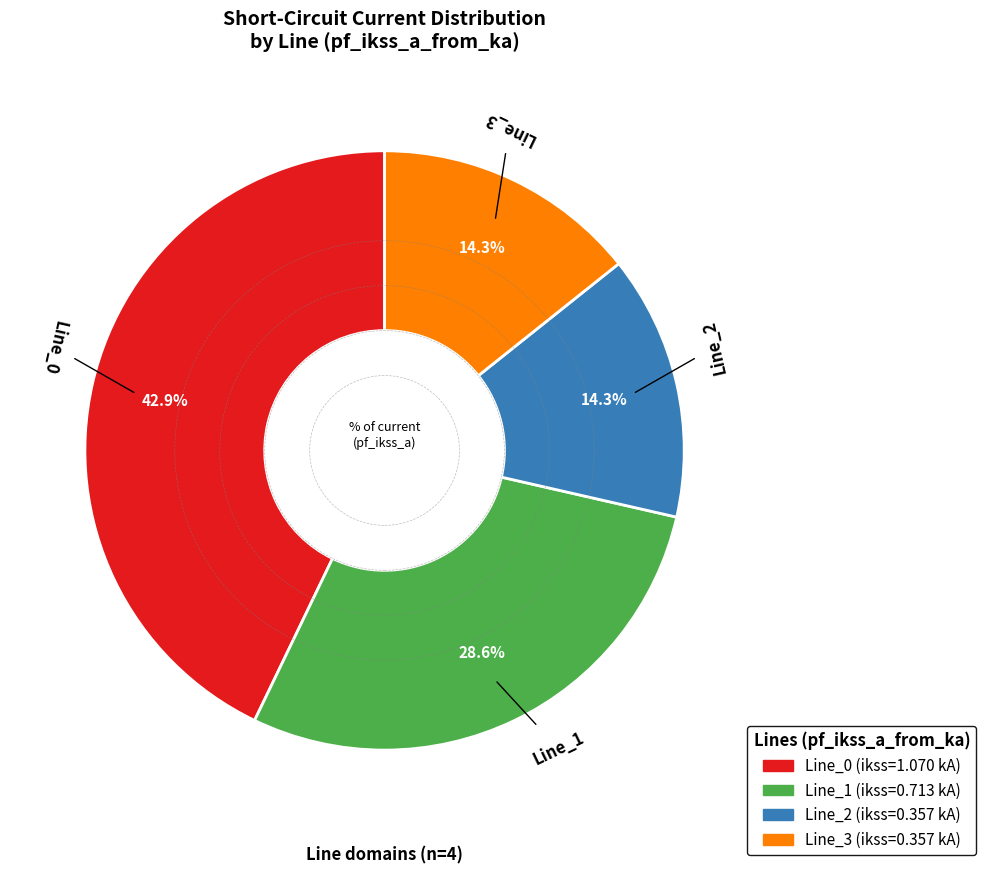

Between Line_1 and Line_2, which is larger?

Line_1